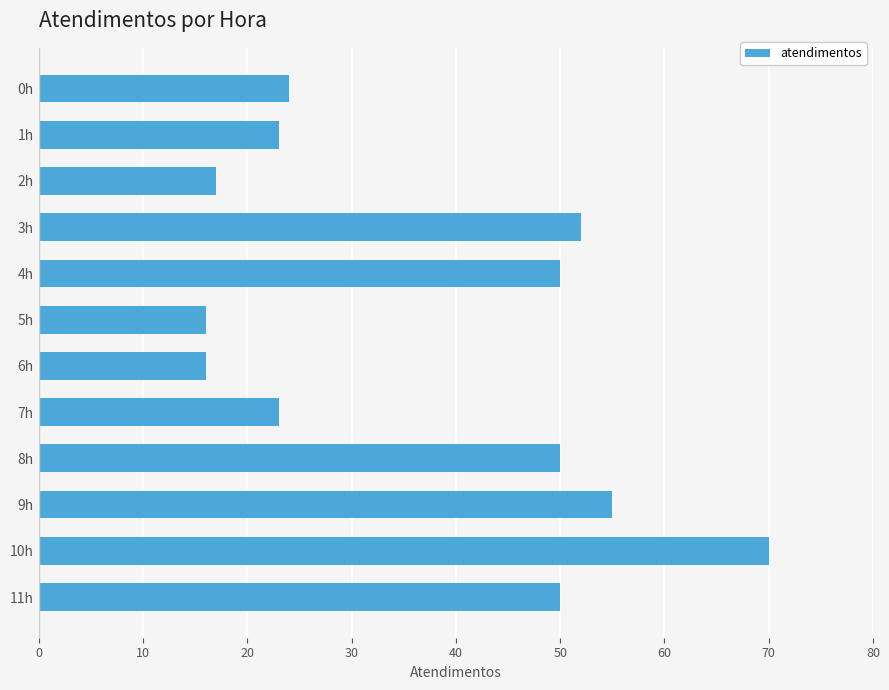

Reading top to bottom, extract all data points from this chart.

24	23	17	52	50	16	16	23	50	55	70	50